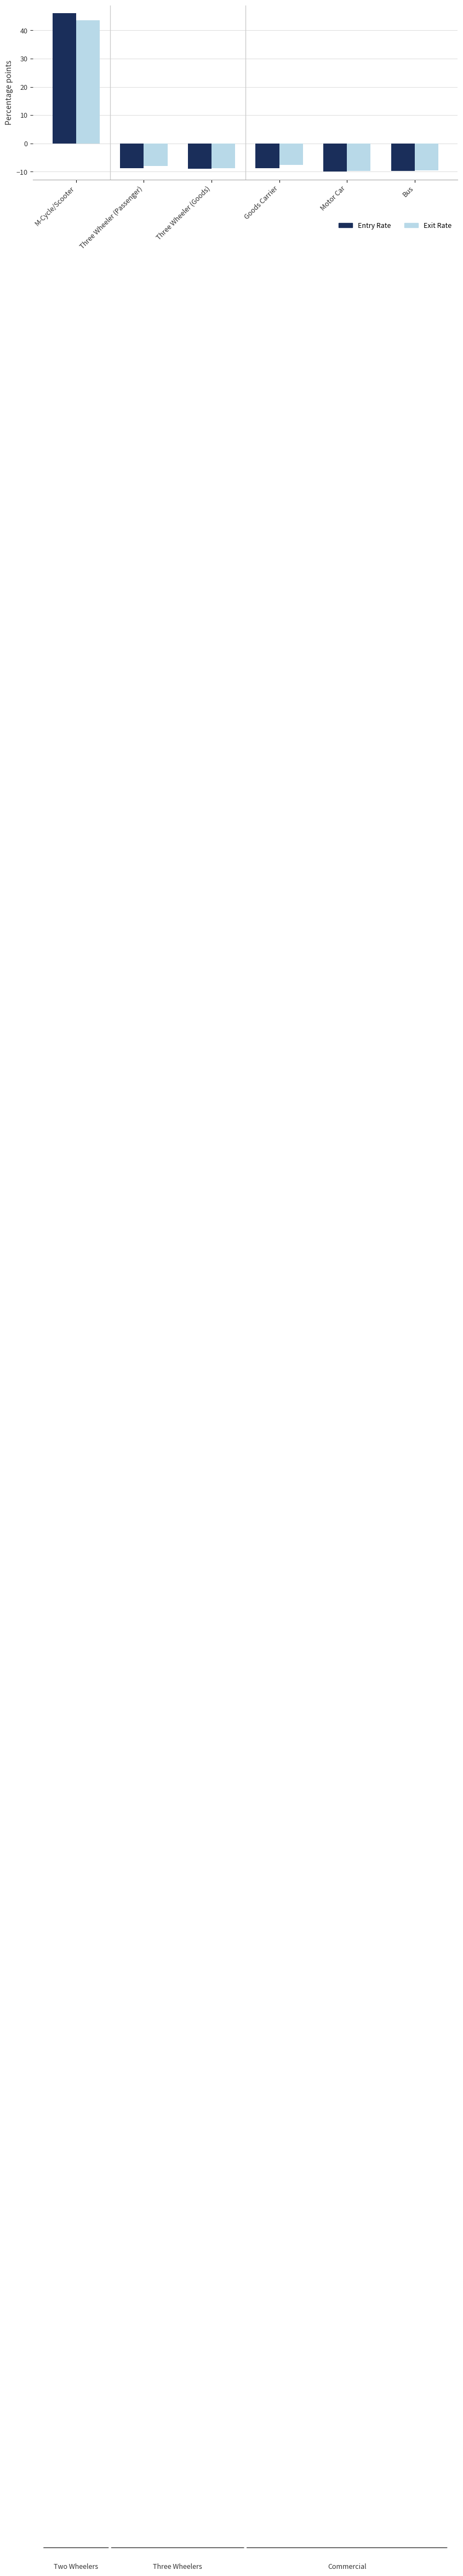

At which label does Entry Rate reach its peak?

M-Cycle/Scooter